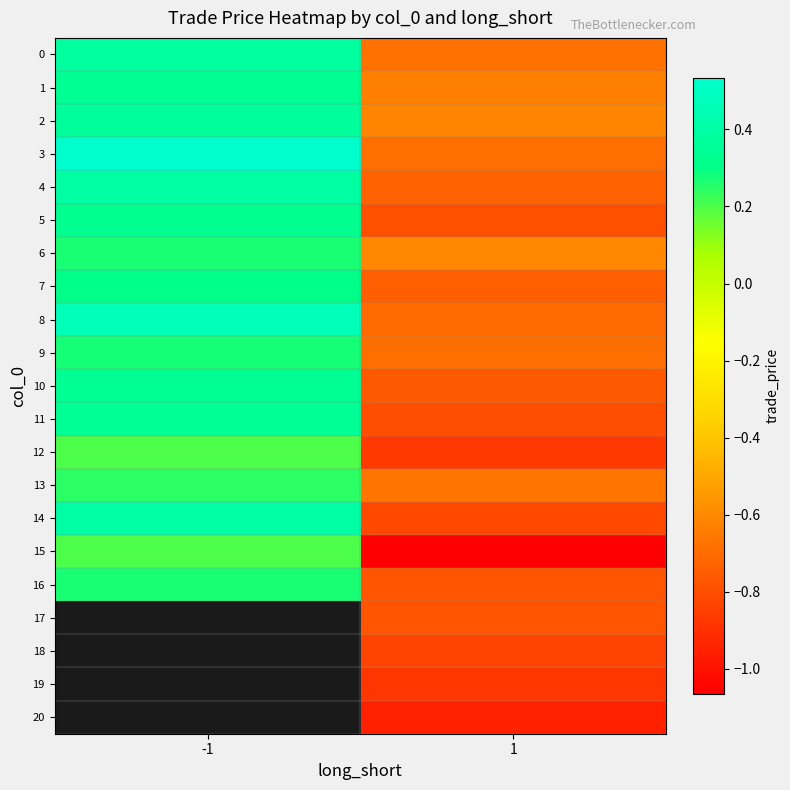

At which label does 14 reach its minimum?

1